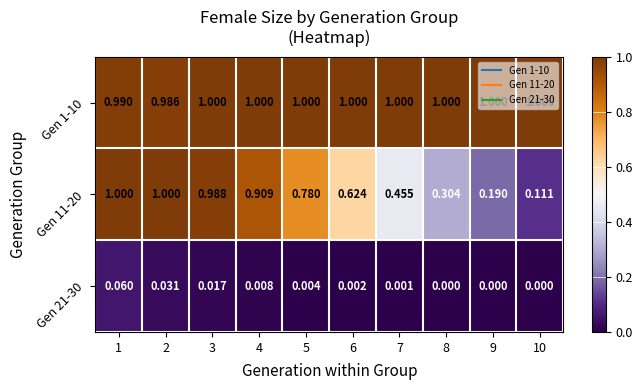

Is the value of Gen 11-20 at 1 greater than the value of Gen 21-30 at 10?

Yes